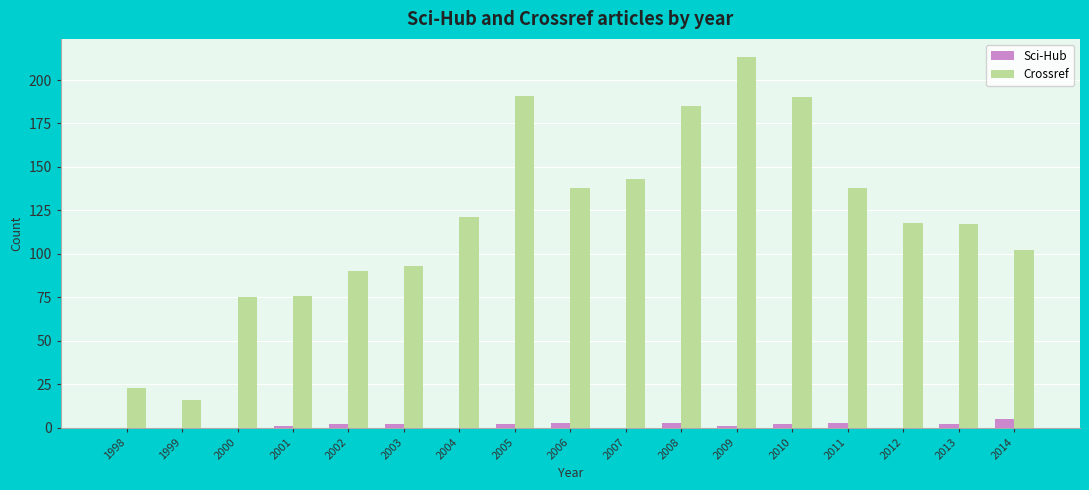

What is the highest value of the Crossref series?

213